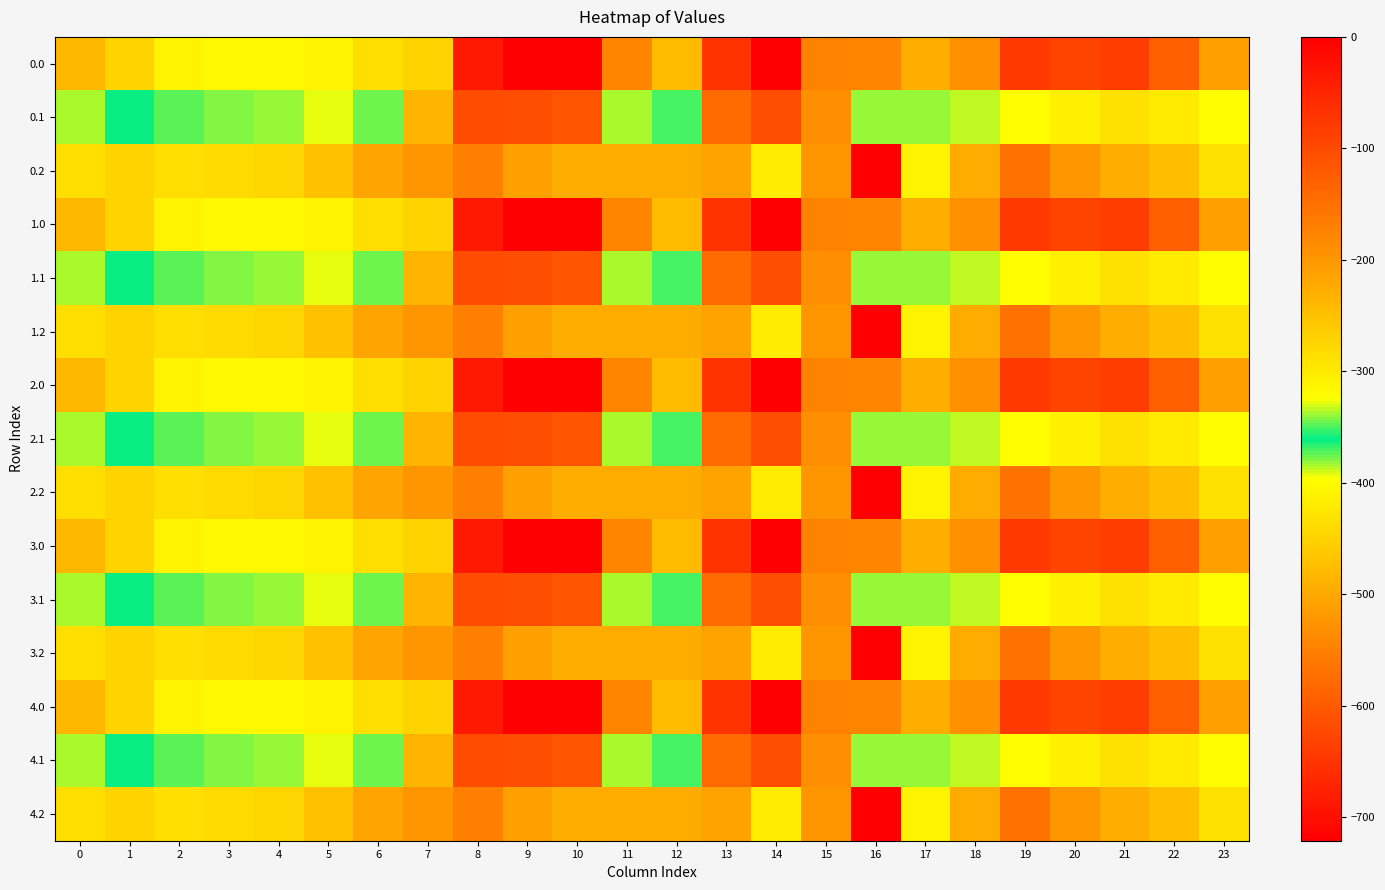

At which category does the chart reach its minimum across all series?

16